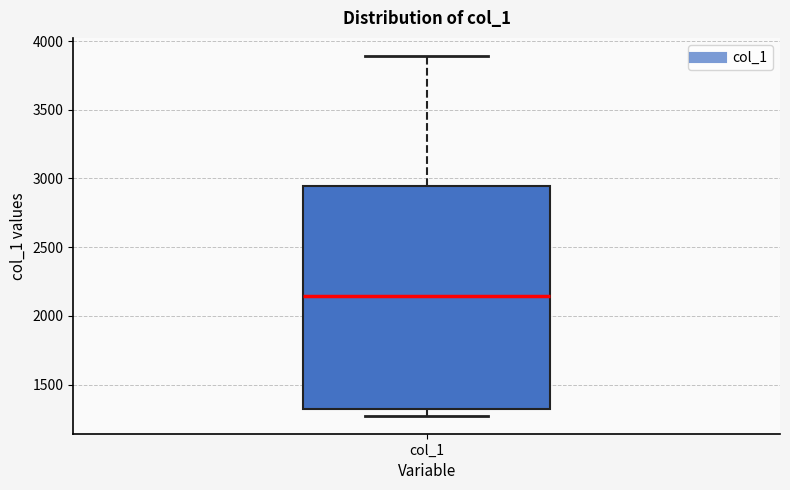

Where is the lower edge of the box for col_1 on the y-axis? The values are not printed on the chart, so give them approximately, as read against the axis.

1300